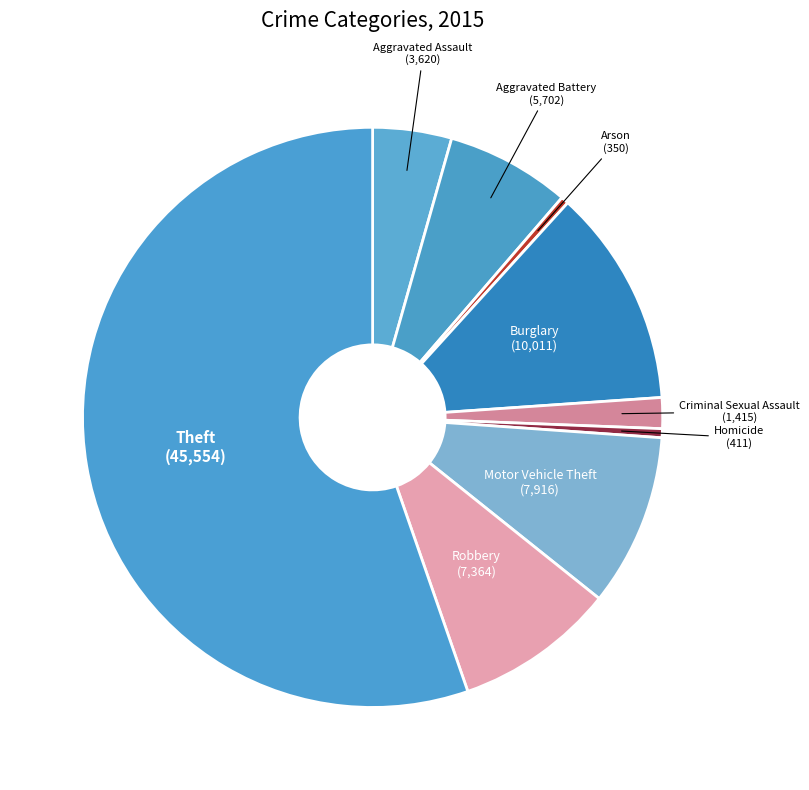

How many slices are in this pie chart?

9